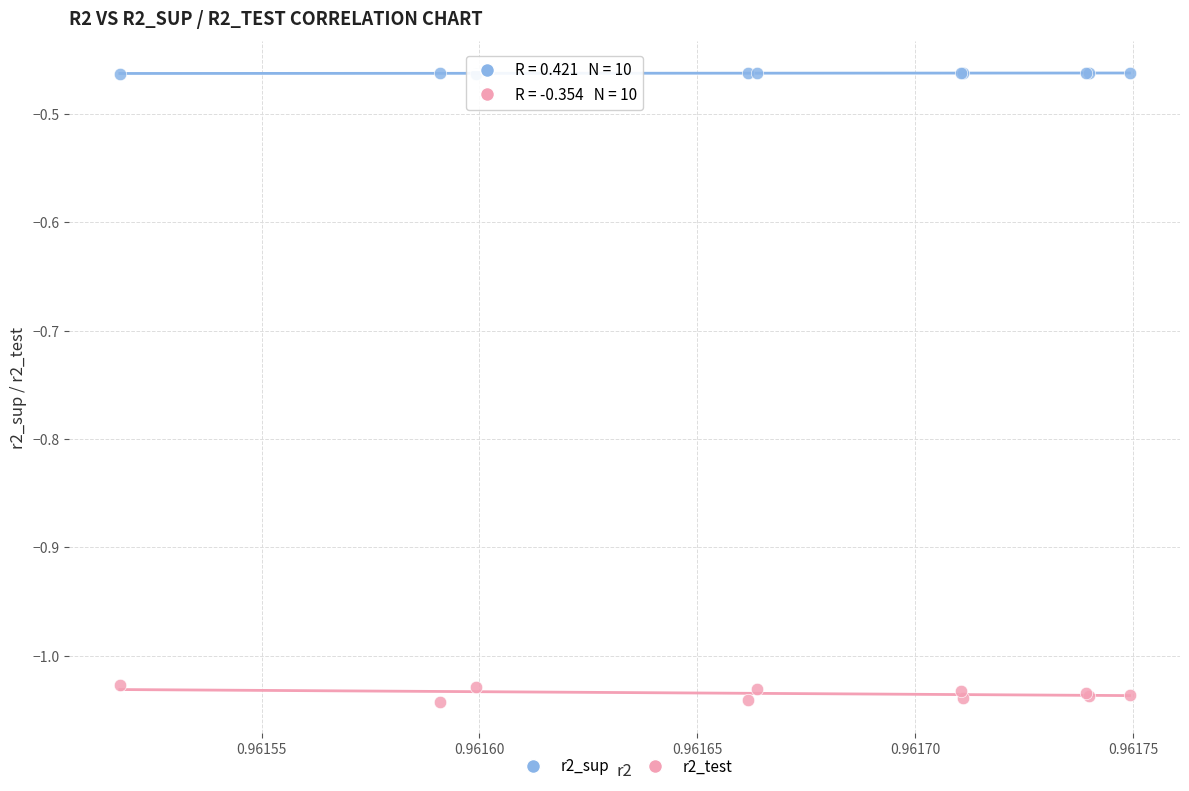

What are all the series names shown in the legend?

r2_sup, r2_test